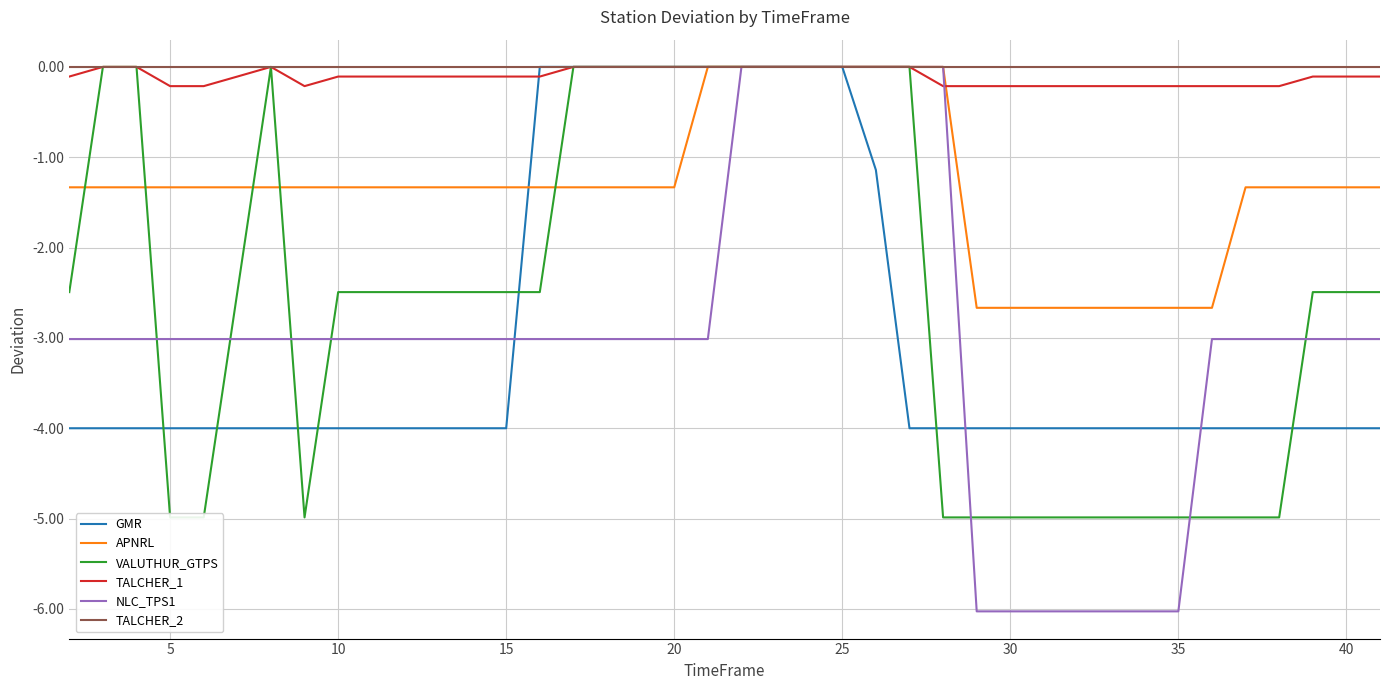

True or false: TALCHER_2 and VALUTHUR_GTPS cross at least once.

False